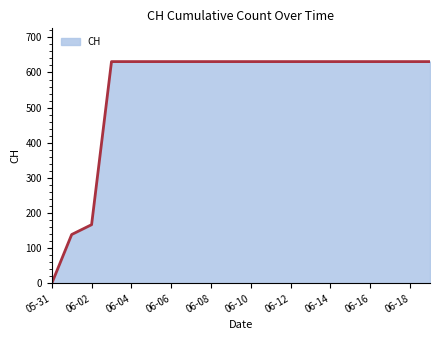

Does the chart have visible grid lines?

No